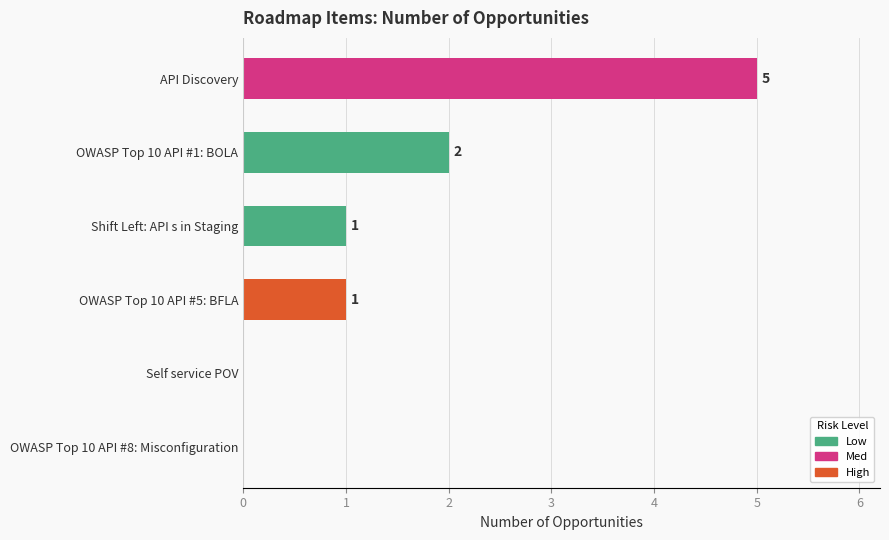

How many positive values are there?

4